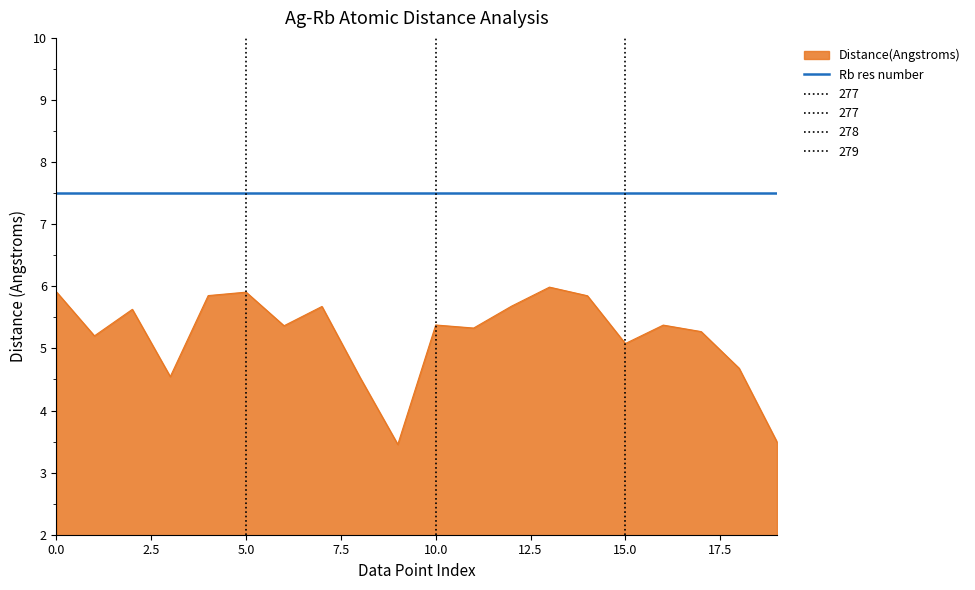

What is the average value?

5.2